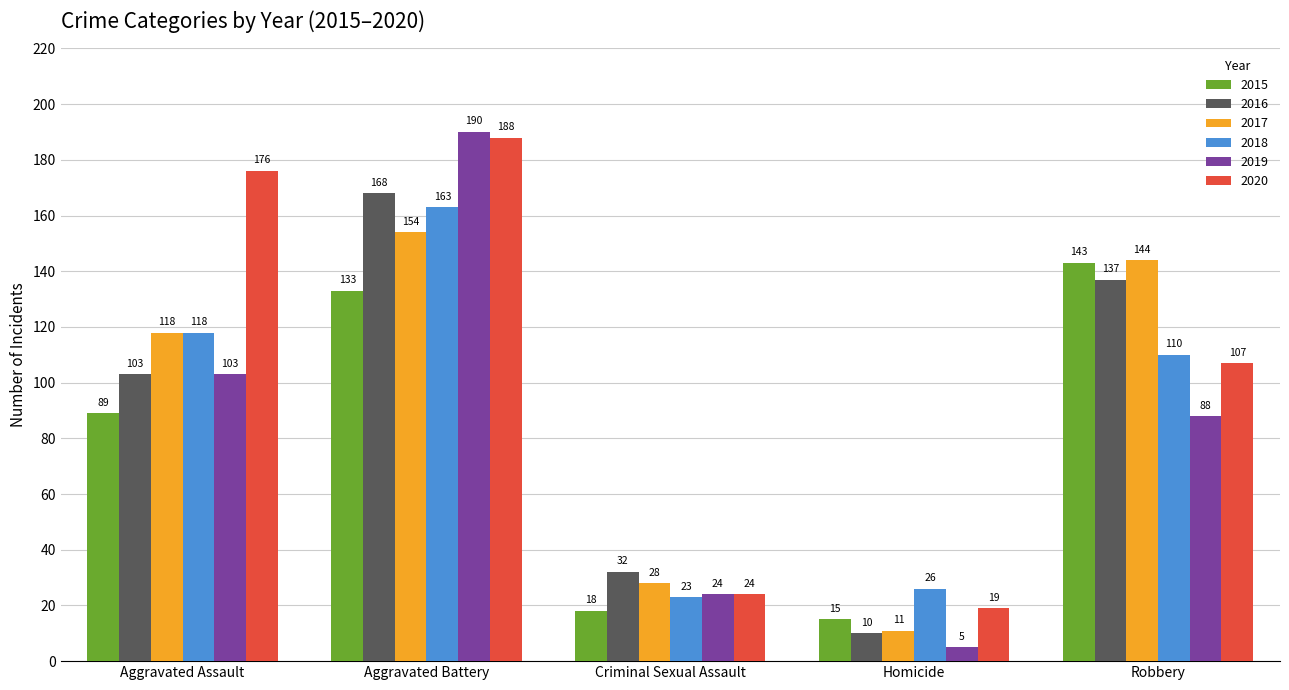

List the labels in order of 2016 value, smallest first.

Homicide, Criminal Sexual Assault, Aggravated Assault, Robbery, Aggravated Battery